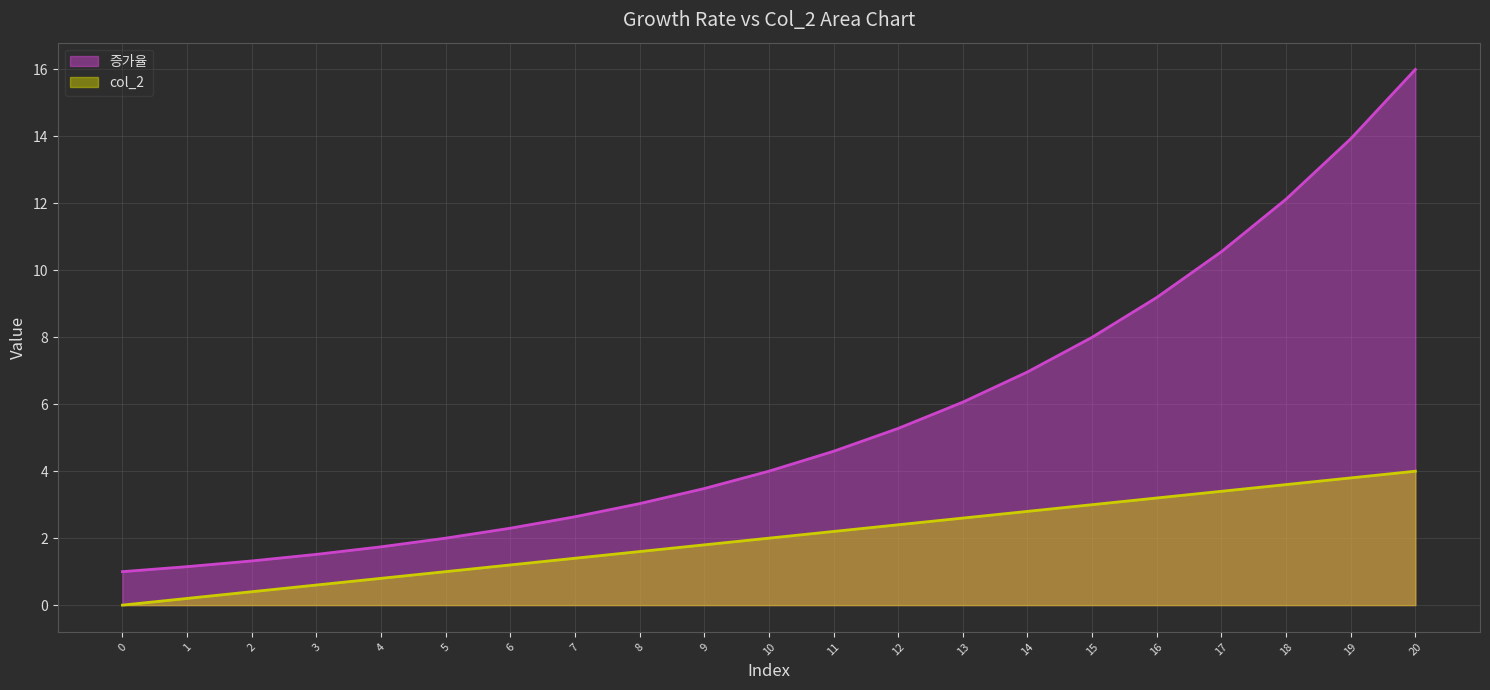

What is the value of the 증가율 point at the 1st from the left?

1.0